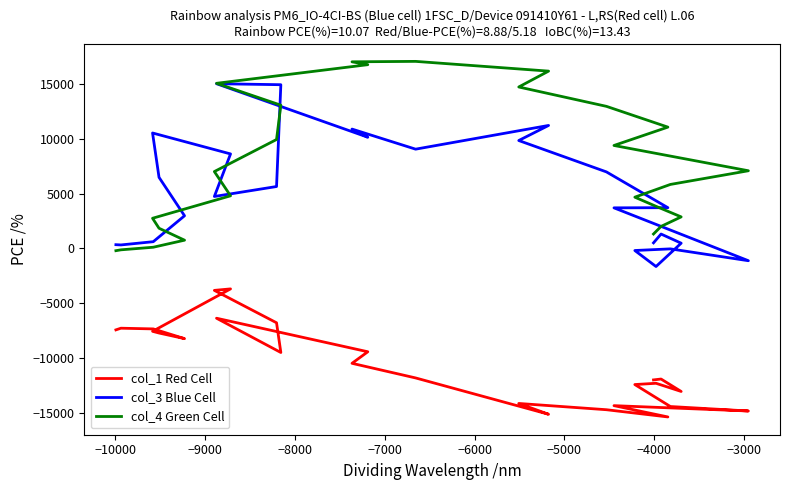

What is the difference between the maximum and minimum values in the col_4 Green Cell series?

17298